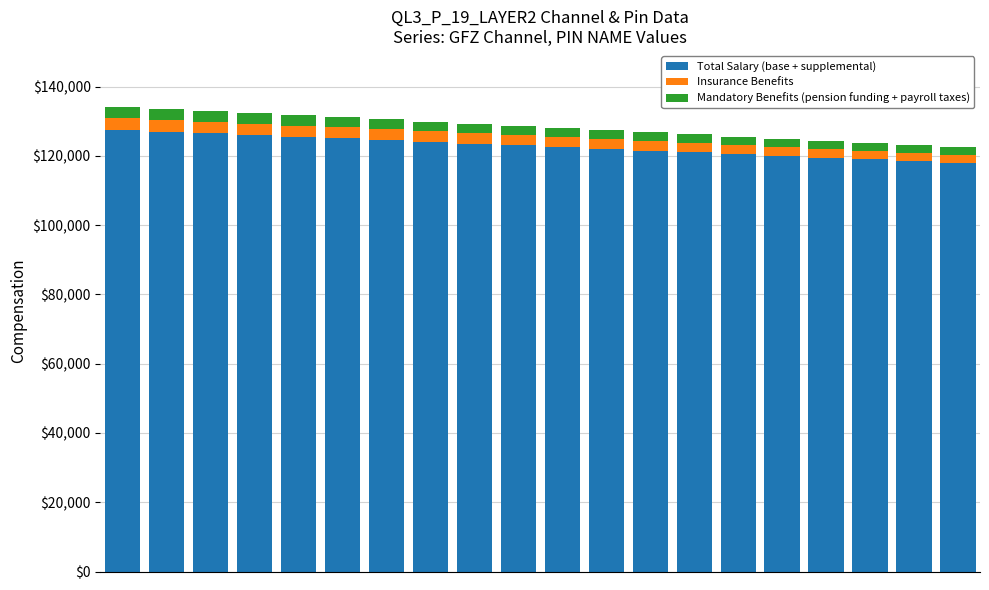

What is the average value of the Total Salary (base + supplemental) series?

122750